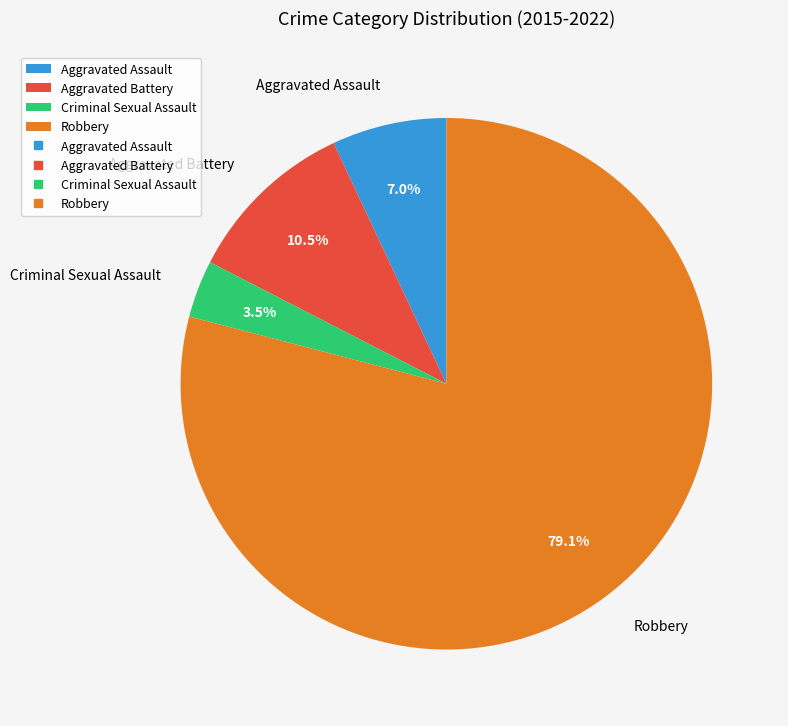

Which slice is the smallest?

Criminal Sexual Assault